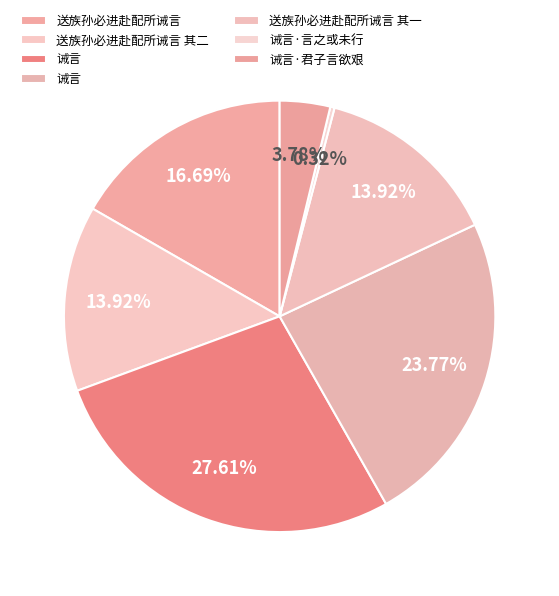

Is there a majority slice in this chart?

No